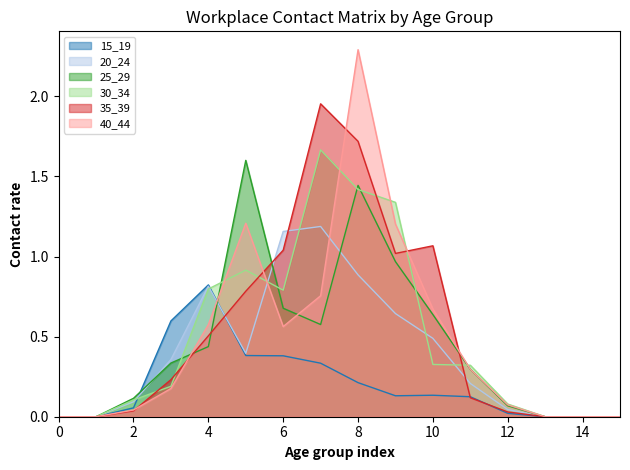

Reading left to right, transcribe all the data shown in this chart.

15_19: 0.0	0.0	0.1	0.6	0.8	0.4	0.4	0.3	0.2	0.1	0.1	0.1	0.0	0.0	0.0	0.0
20_24: 0.0	0.0	0.1	0.4	0.8	0.4	1.2	1.2	0.9	0.6	0.5	0.2	0.0	0.0	0.0	0.0
25_29: 0.0	0.0	0.1	0.3	0.4	1.6	0.7	0.6	1.4	1.0	0.6	0.3	0.1	0.0	0.0	0.0
30_34: 0.0	0.0	0.1	0.2	0.8	0.9	0.8	1.7	1.4	1.3	0.3	0.3	0.1	0.0	0.0	0.0
35_39: 0.0	0.0	0.0	0.2	0.5	0.8	1.0	2.0	1.7	1.0	1.1	0.1	0.0	0.0	0.0	0.0
40_44: 0.0	0.0	0.0	0.2	0.6	1.2	0.6	0.8	2.3	1.2	0.7	0.3	0.1	0.0	0.0	0.0